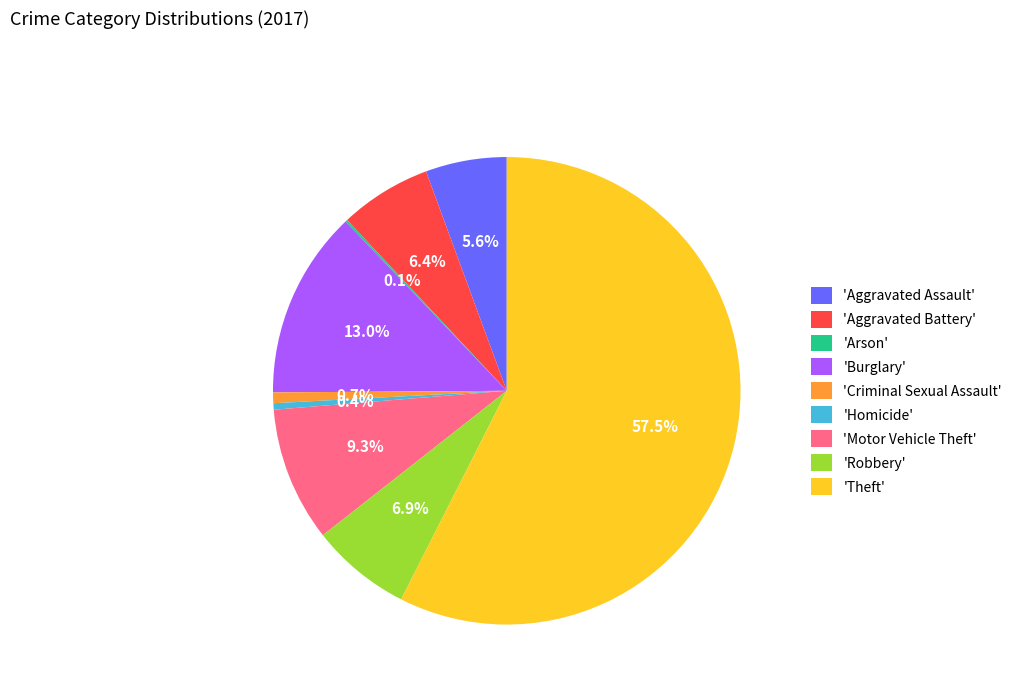

Which category has the biggest portion of the pie?

'Theft'